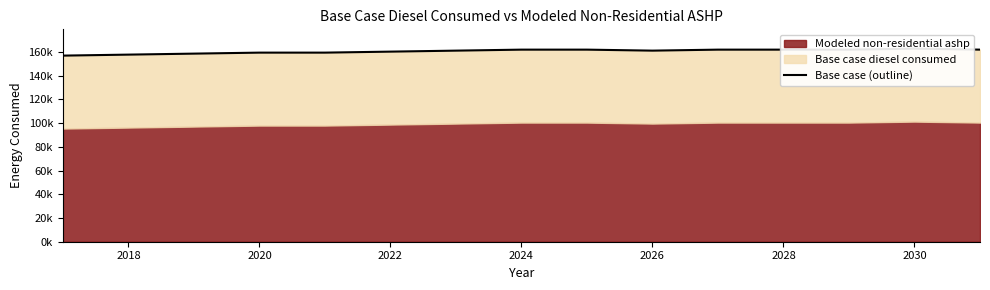

What is the ratio of the value at 2026 to the value at 2028?

1.0